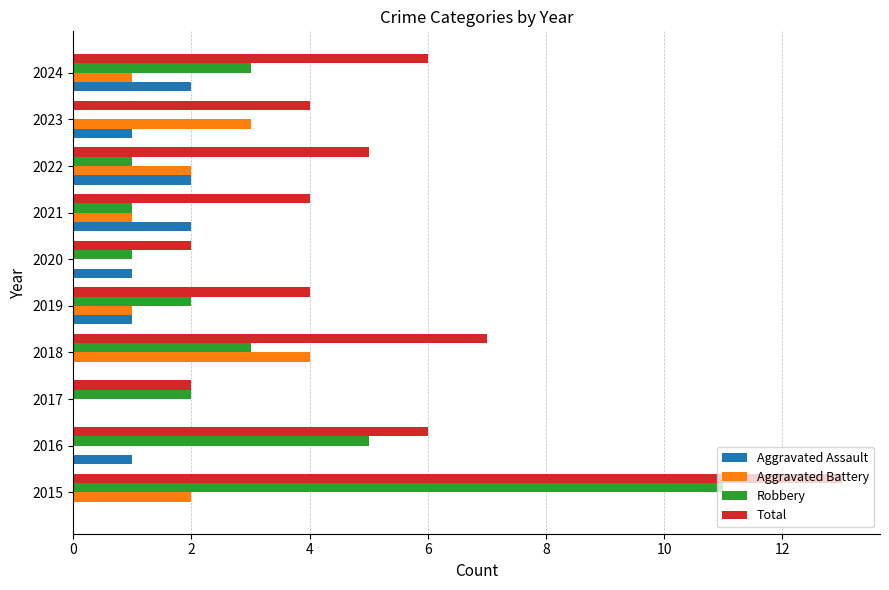

What are all the series names shown in the legend?

Aggravated Assault, Aggravated Battery, Robbery, Total